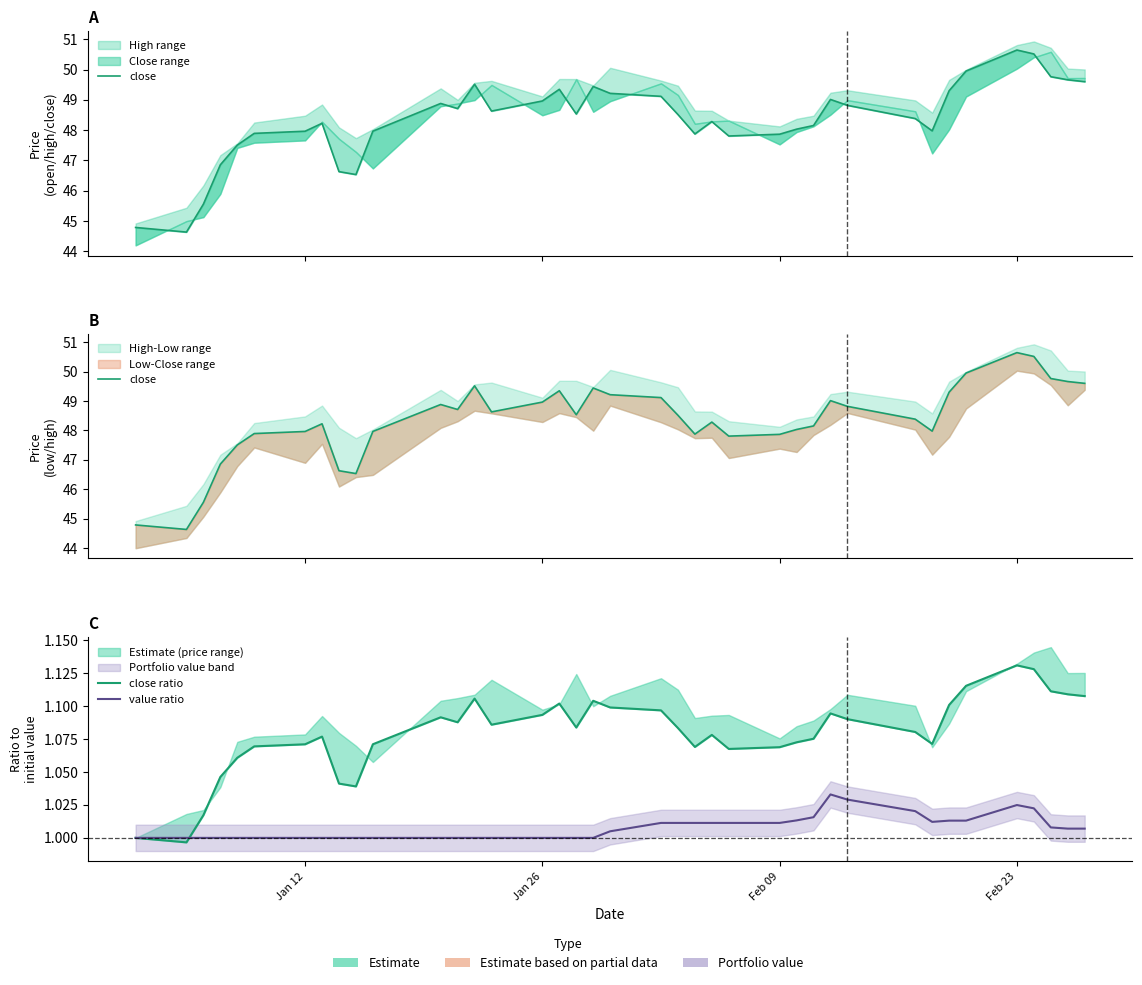

How many data points does each series have?

39